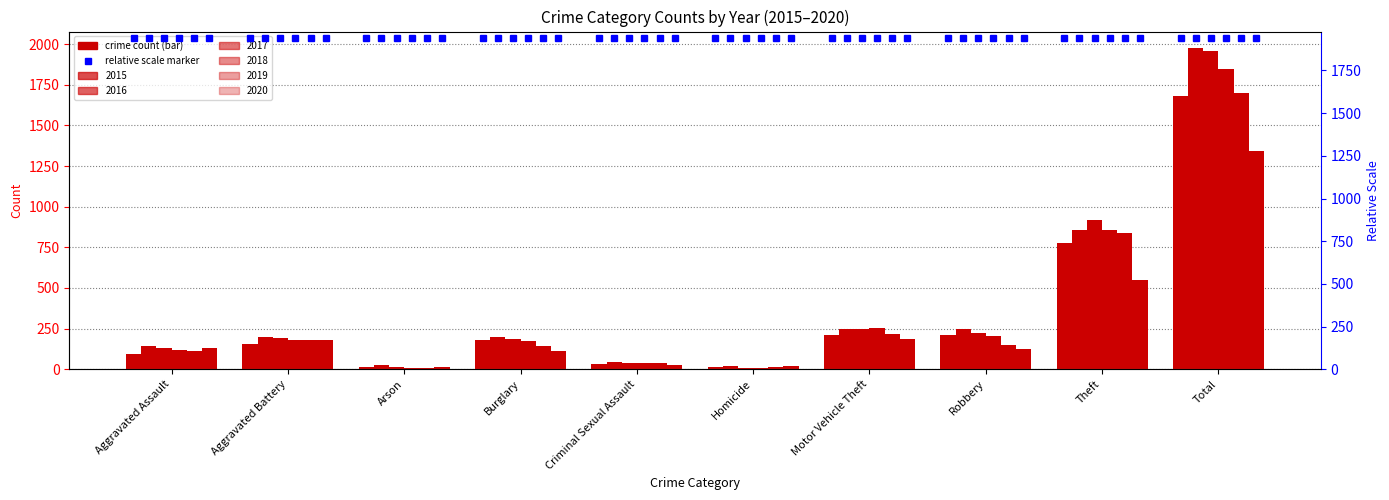

What position from the right is Aggravated Battery?

9